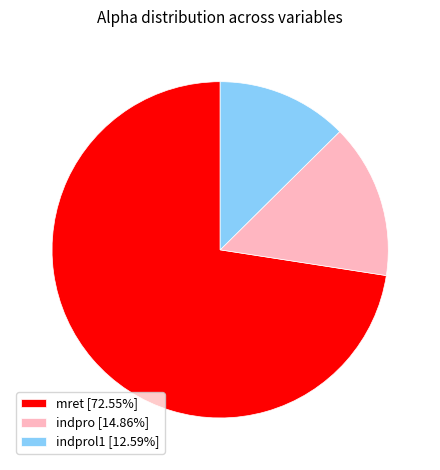

Is there a majority slice in this chart?

Yes